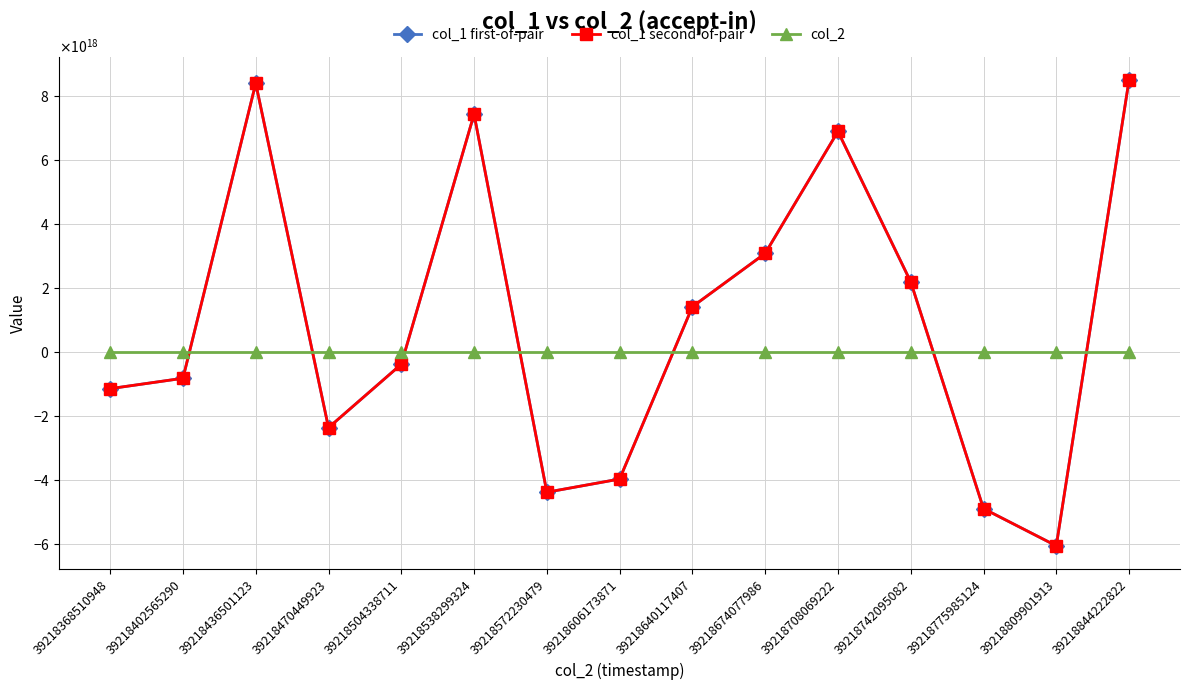

Is this an area chart (filled region under the line)?

No